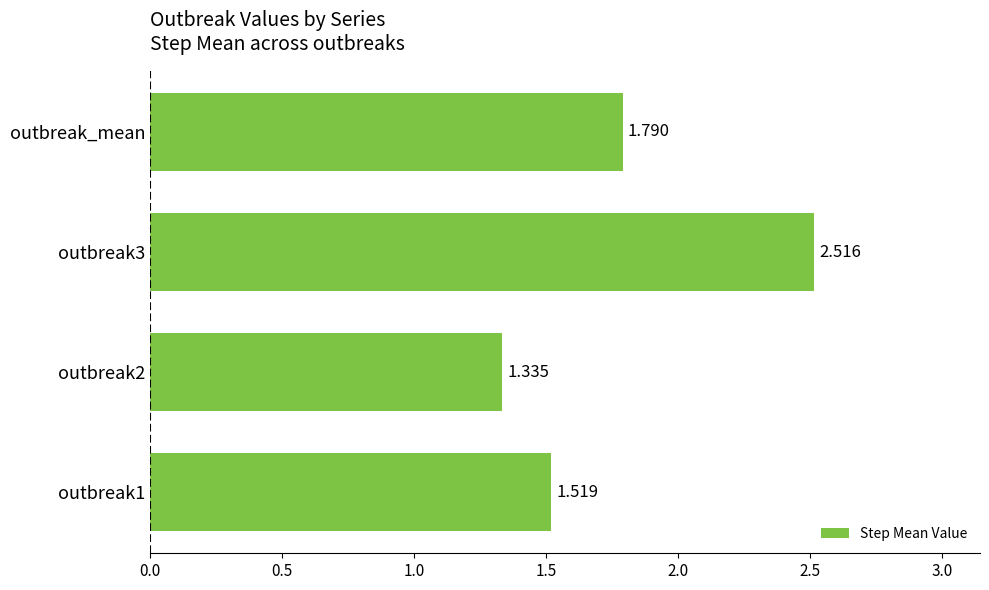

Where is the data nearest to the value 1?

outbreak2